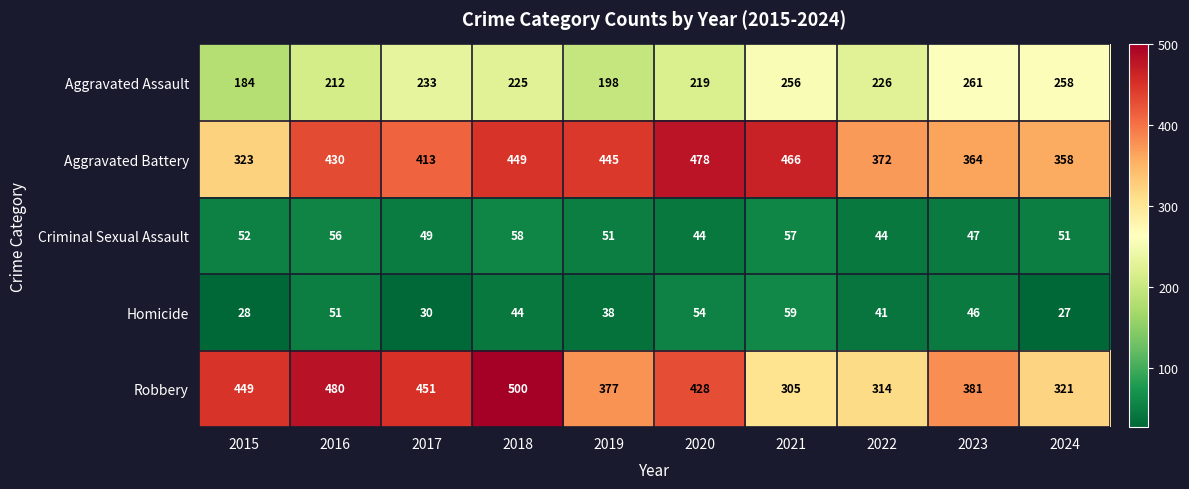

The value of Robbery at 2020 is 428. True or false?

True